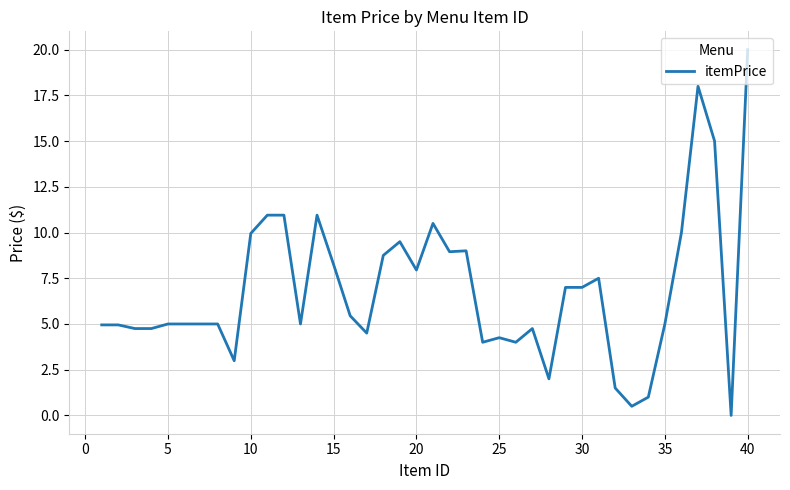

Count the number of categories in the chart.

40